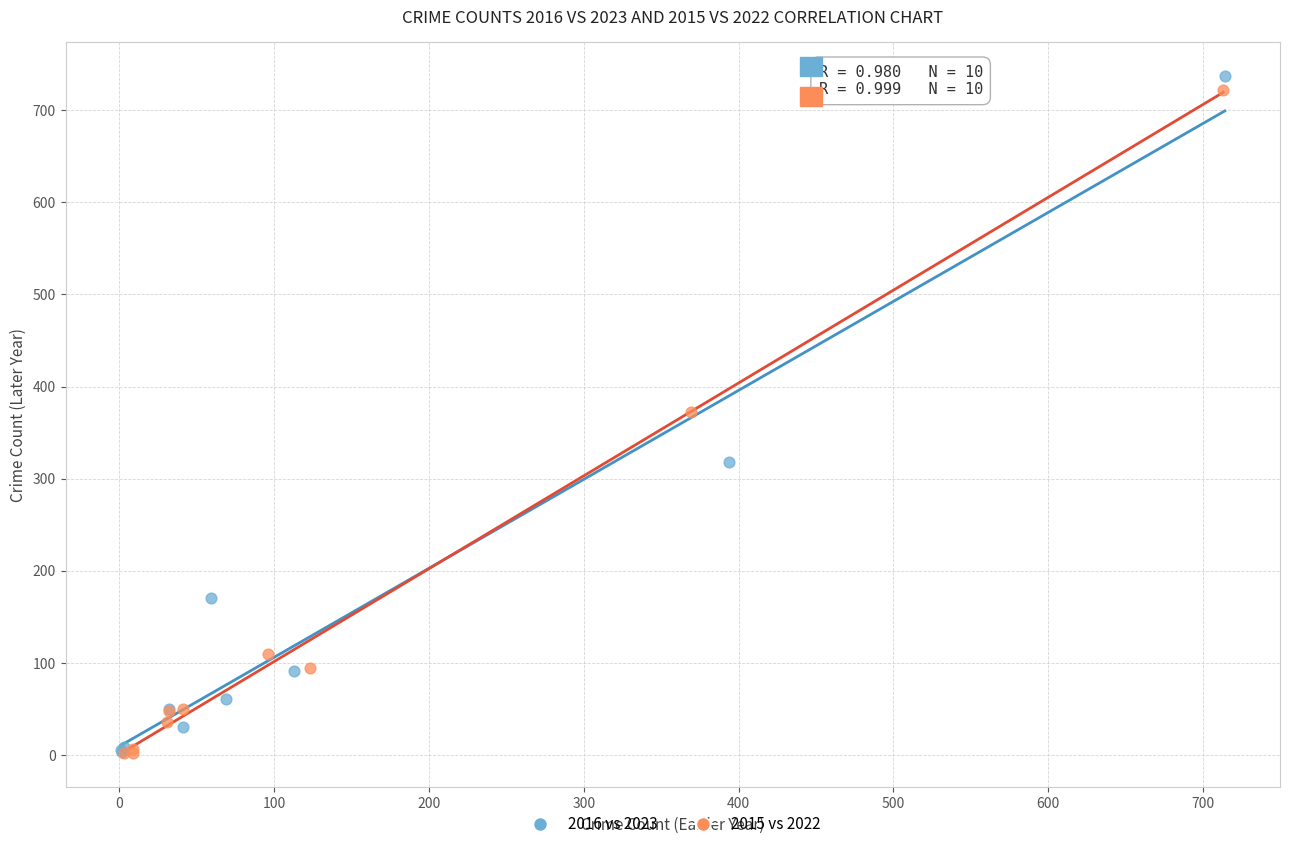

Which series has the widest spread of Y values?

2016 vs 2023